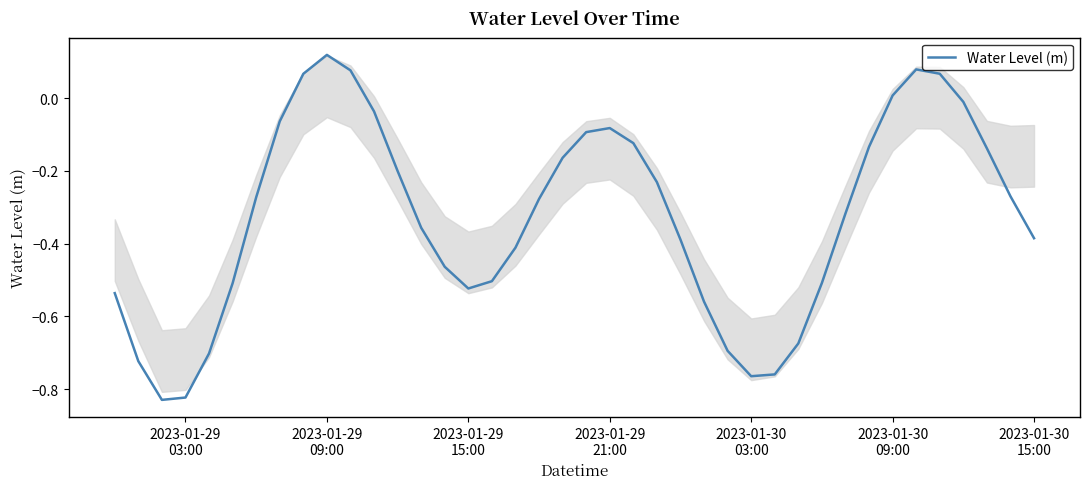

How many distinct data groups are displayed?

1